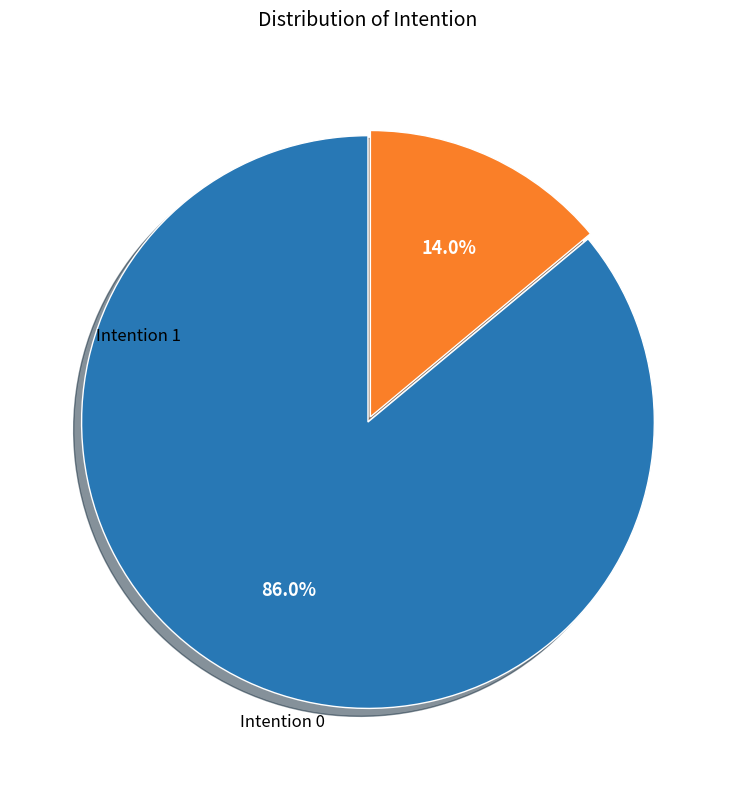

Is there a majority slice in this chart?

Yes